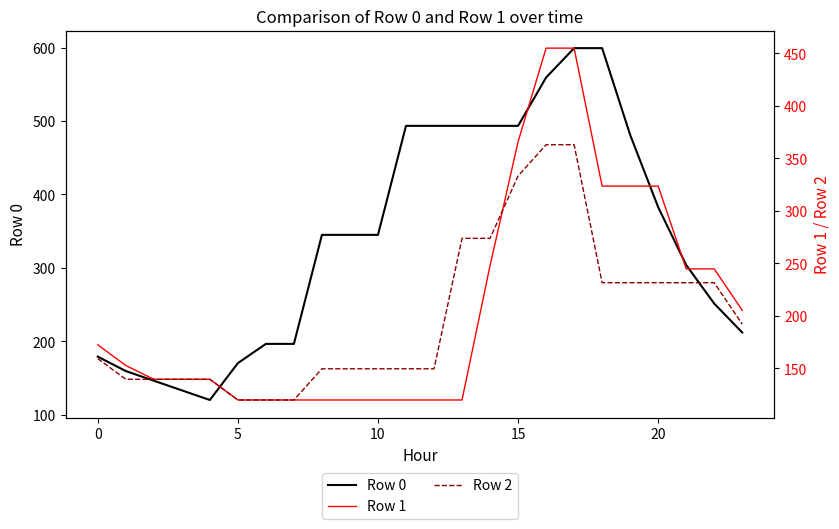

Count the number of categories in the chart.

24